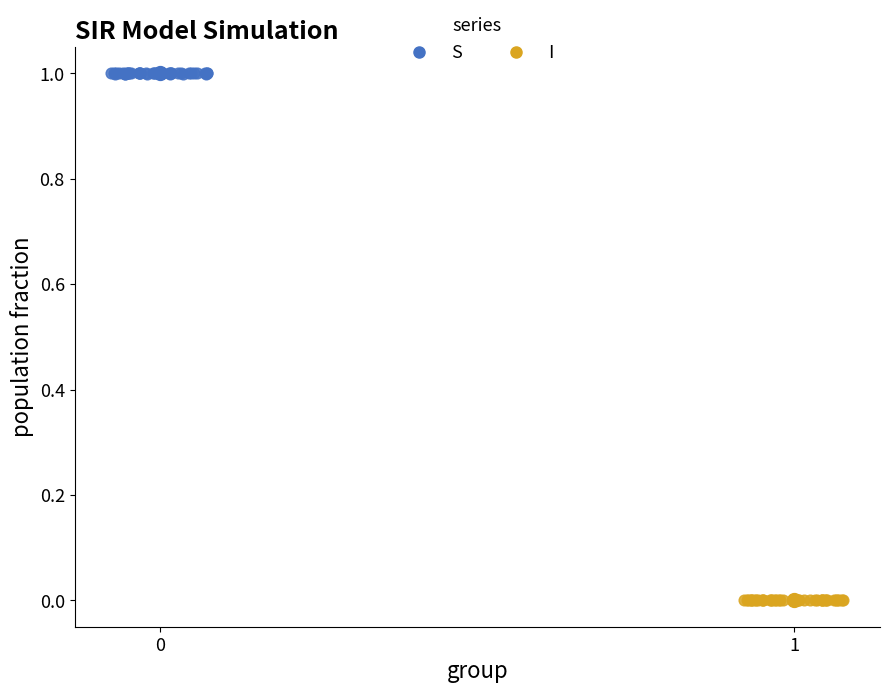

Which series contains the lowest Y value?

I